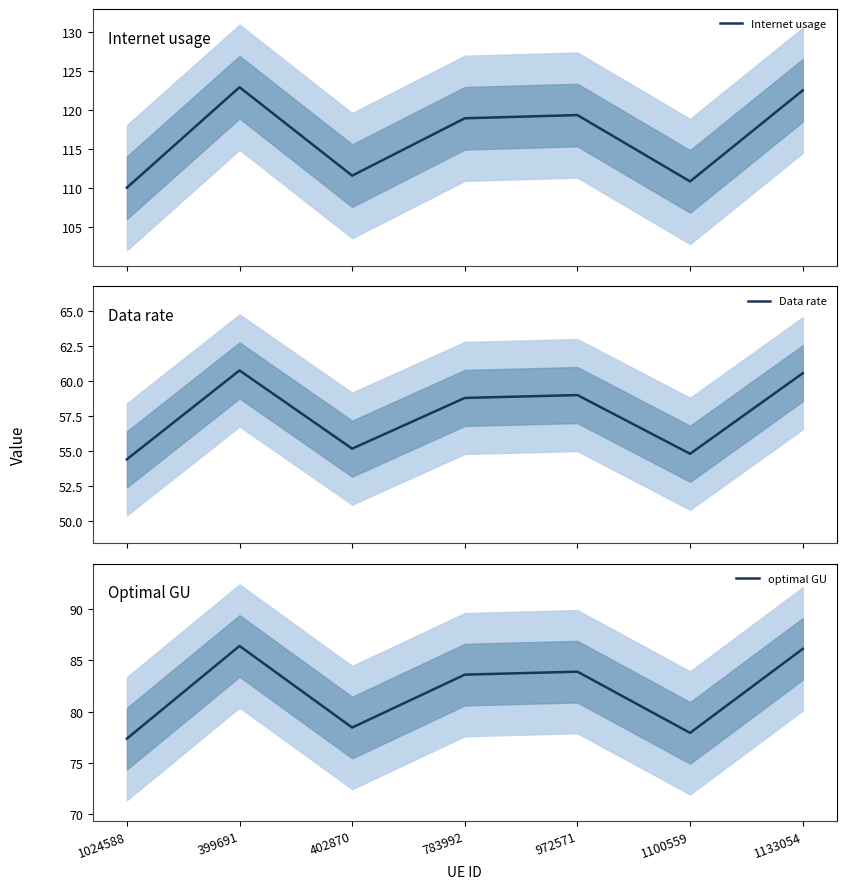

What is the difference between the Data rate values at 1024588 and 972571?

4.6